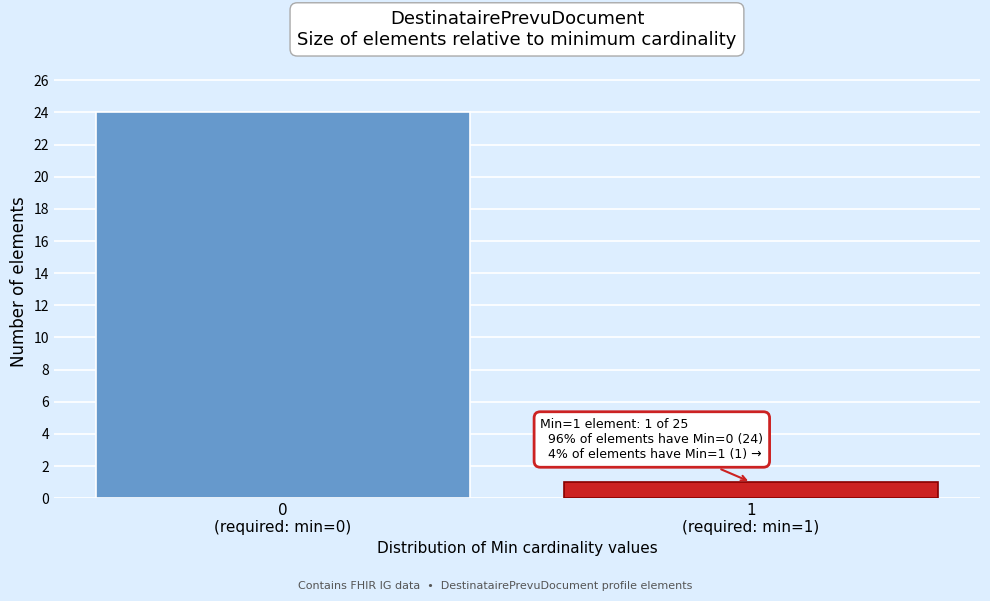

Reading left to right, what are all the values shown in this chart?

24	1